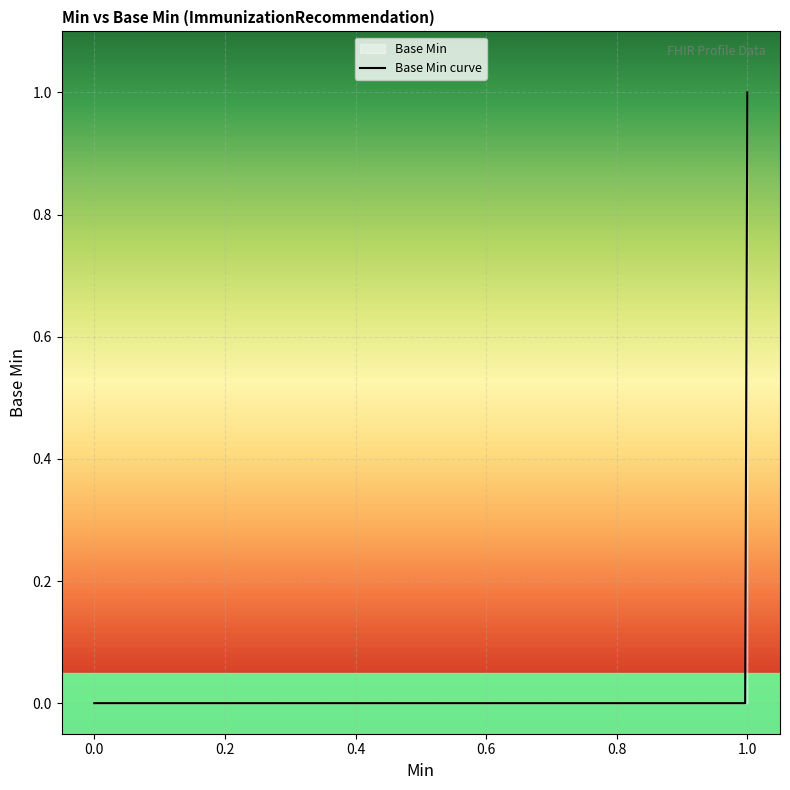

Count the values in the range 0 to 1.

300